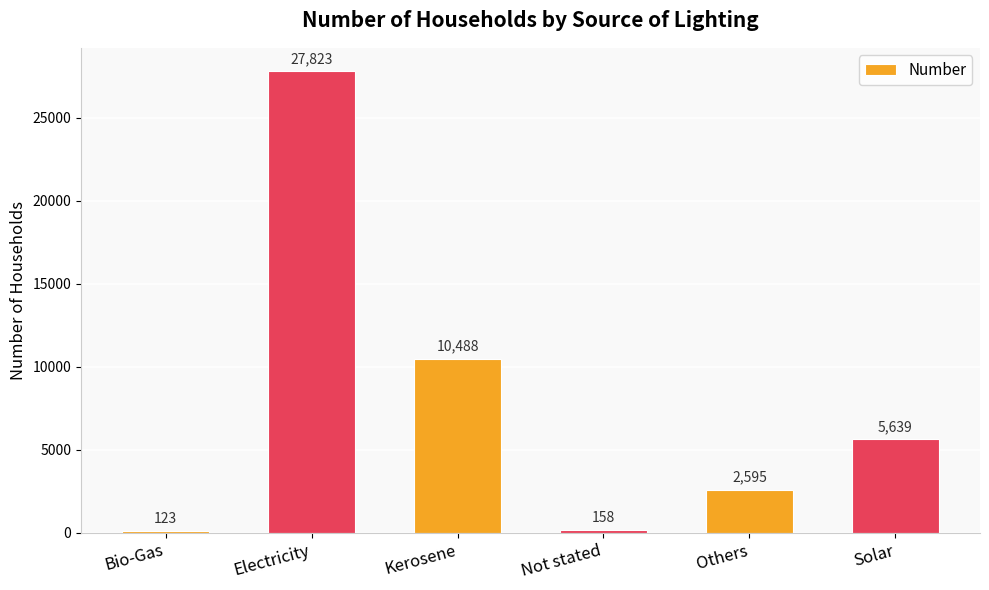

Are the bars horizontal?

No